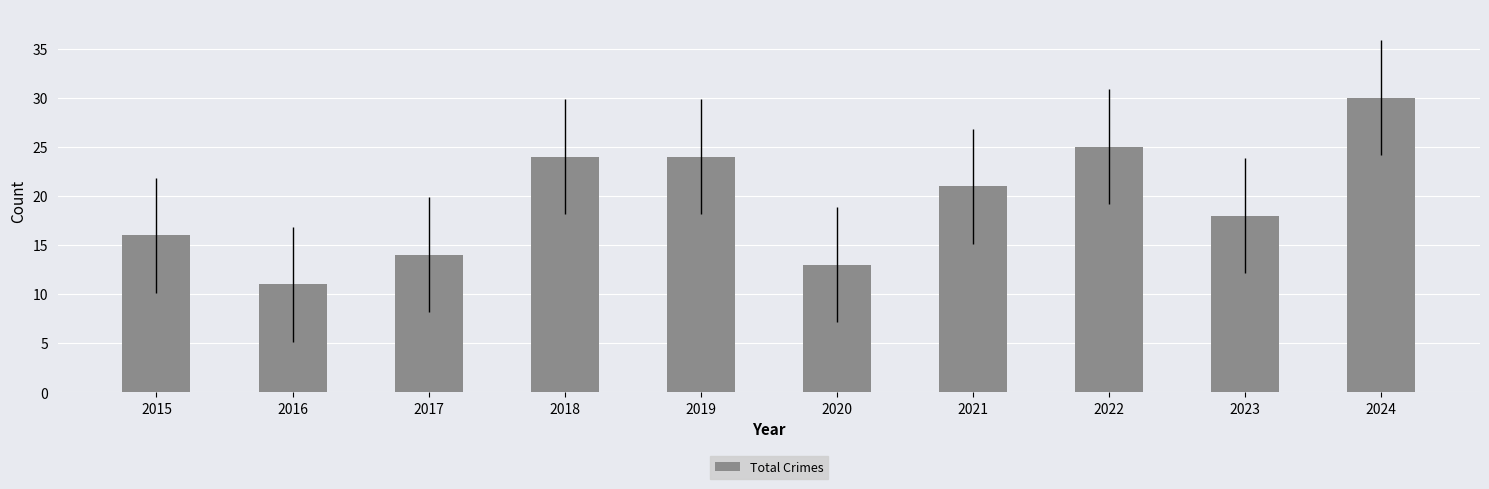

What is the change in value from 2016 to 2017?

+3